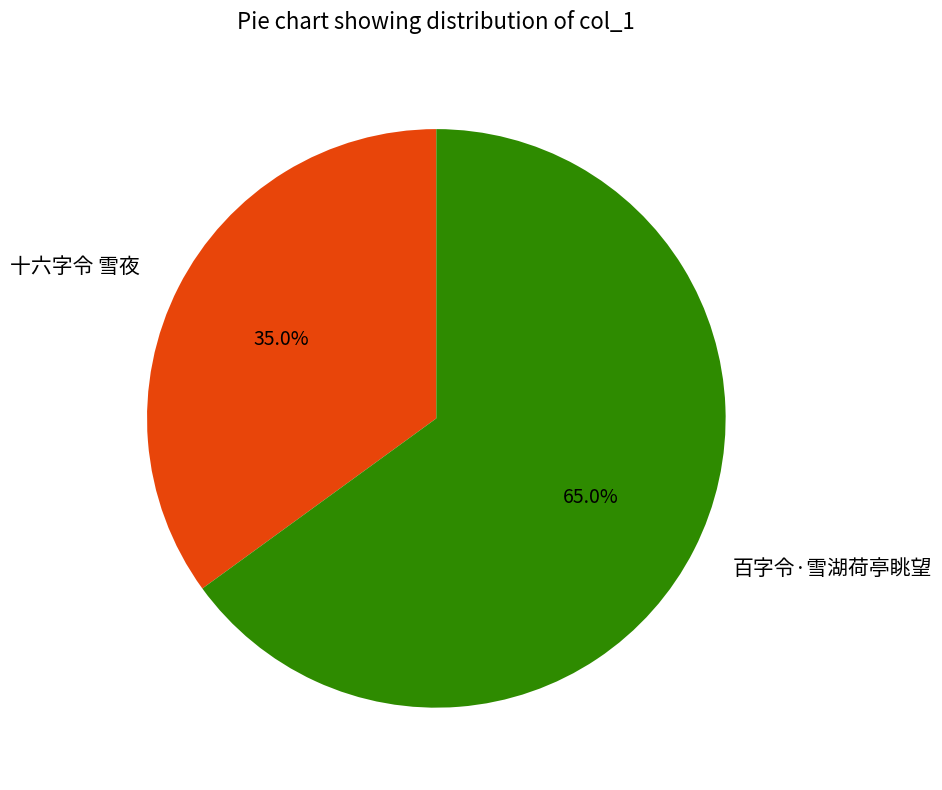

To the nearest percent, what portion does 十六字令 雪夜 represent?

35%